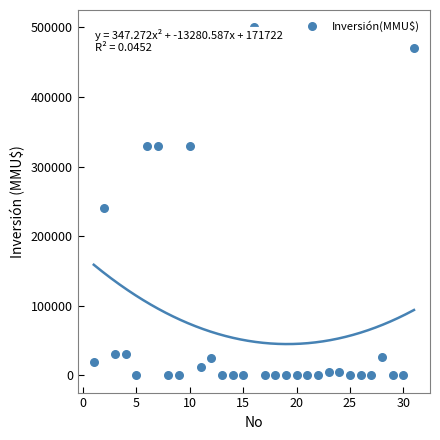

What is the range of X values (max minus min)?

30